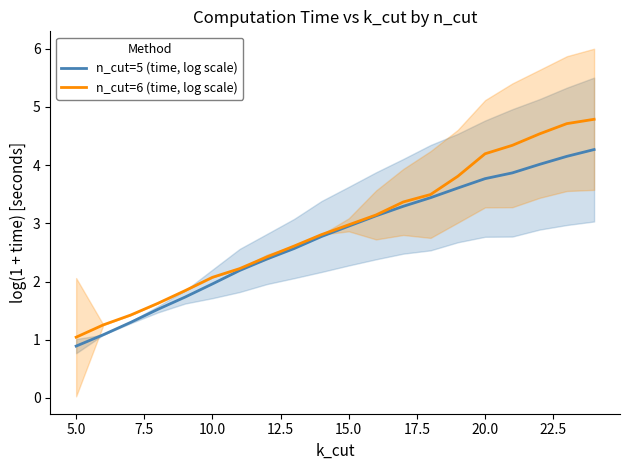

What is the minimum value for n_cut=6 (time, log scale)?

1.0